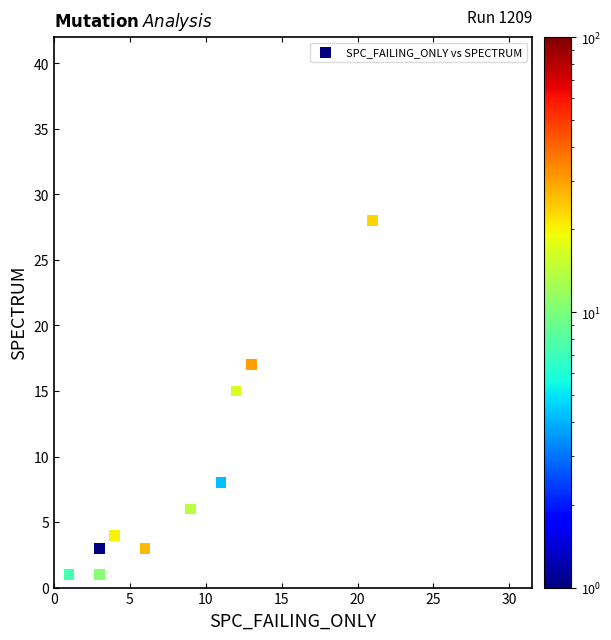

What is the range of X values (max minus min)?

20